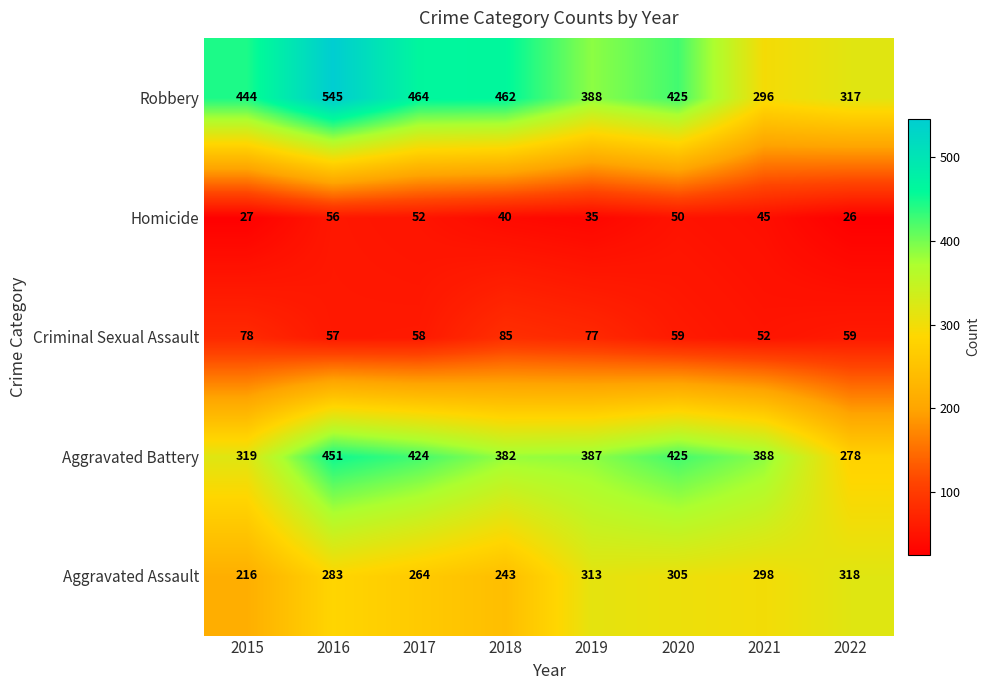

What is the difference between the second highest and second lowest values in the Criminal Sexual Assault series?

21